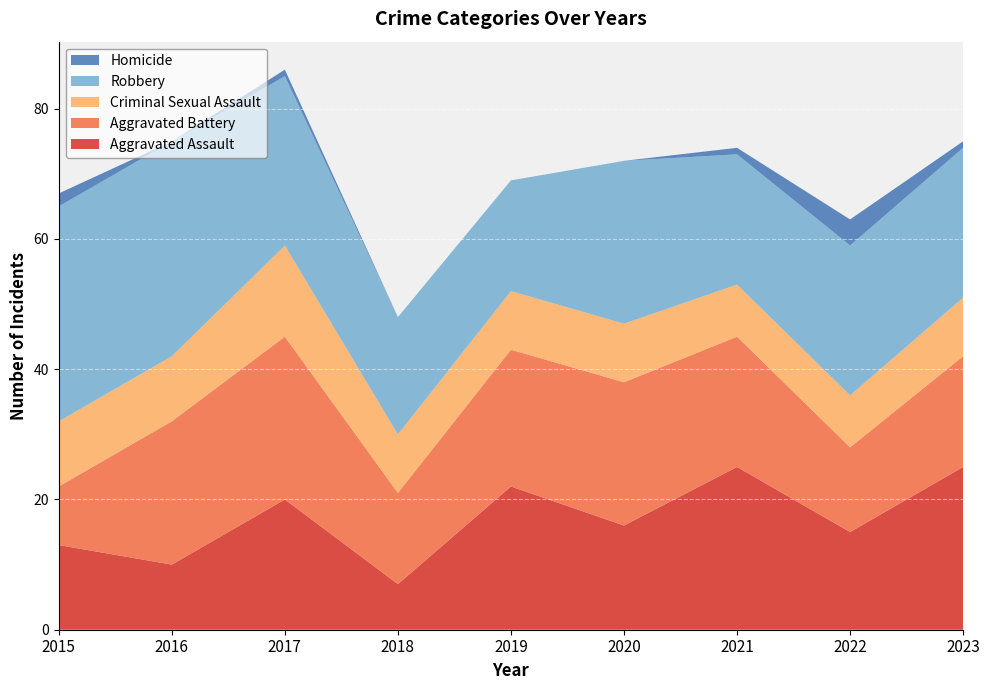

Reading right to left, transcribe all the data shown in this chart.

Aggravated Assault: 25	15	25	16	22	7	20	10	13
Aggravated Battery: 17	13	20	22	21	14	25	22	9
Criminal Sexual Assault: 9	8	8	9	9	9	14	10	10
Robbery: 23	23	20	25	17	18	26	33	33
Homicide: 1	4	1	0	0	0	1	0	2